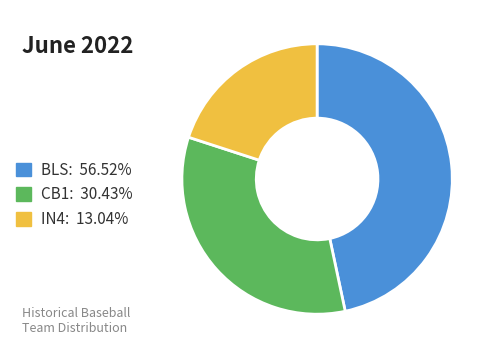

How many segments does this pie chart have?

3